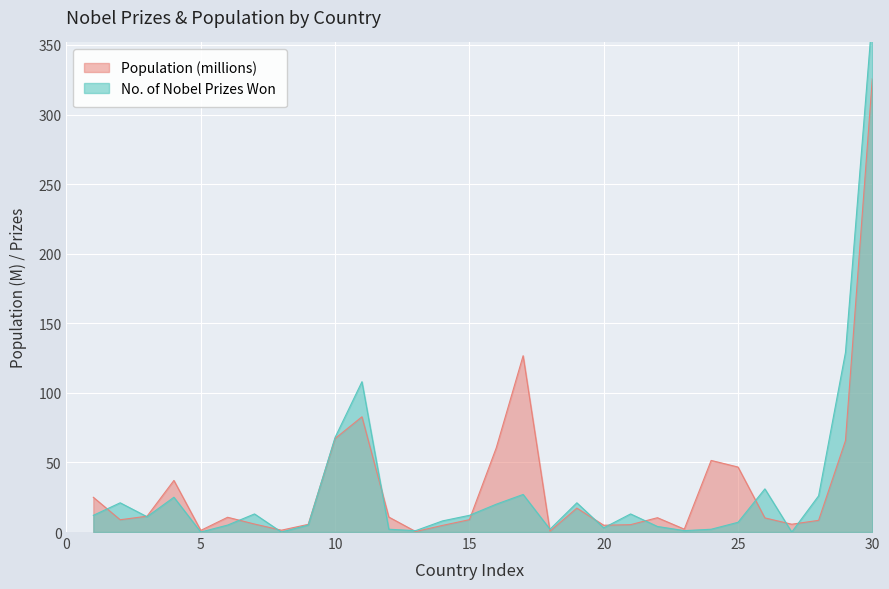

Which category has the highest value in the Population (millions) series?

30